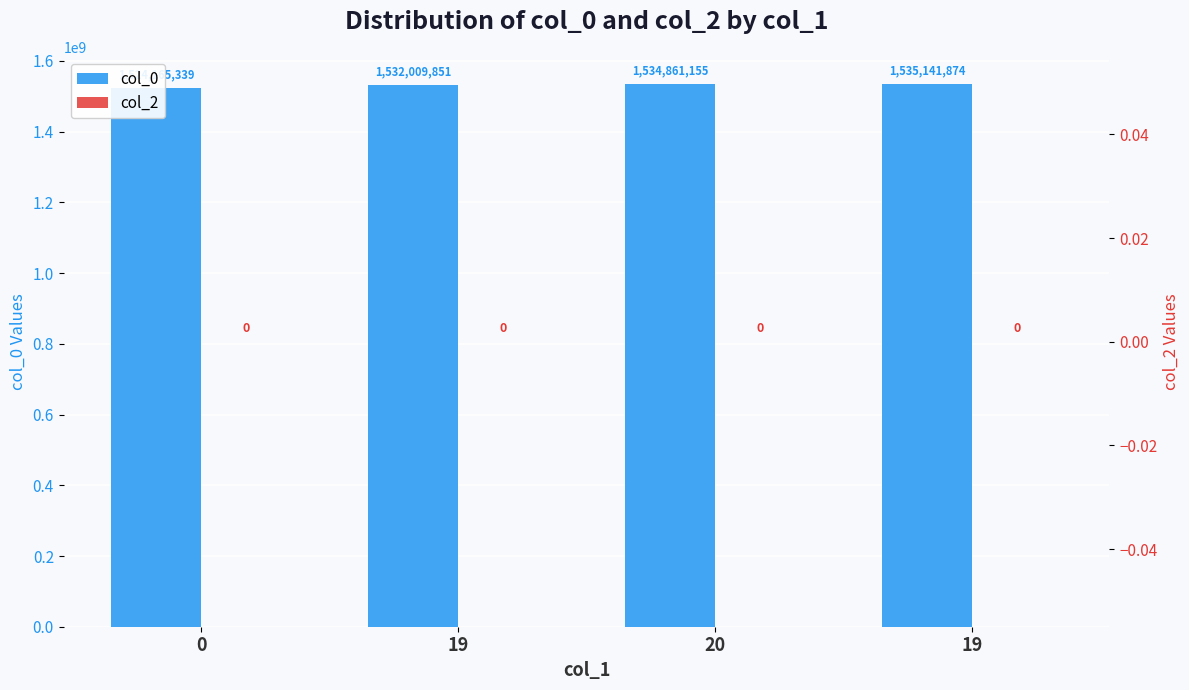

Read the col_0 value at 19, to the nearest 10.

1535141870